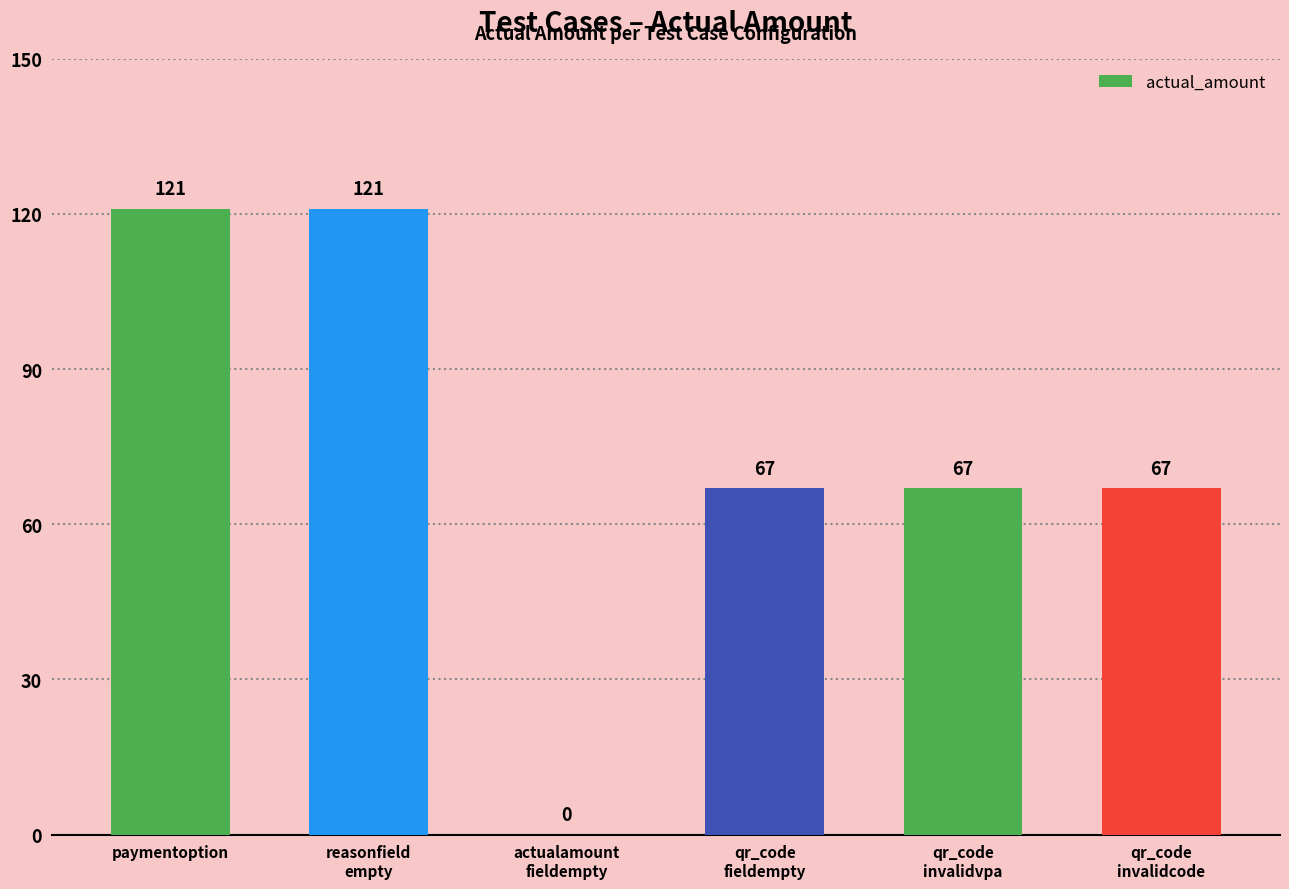

True or false: the data shows 121 at paymentoption.

True